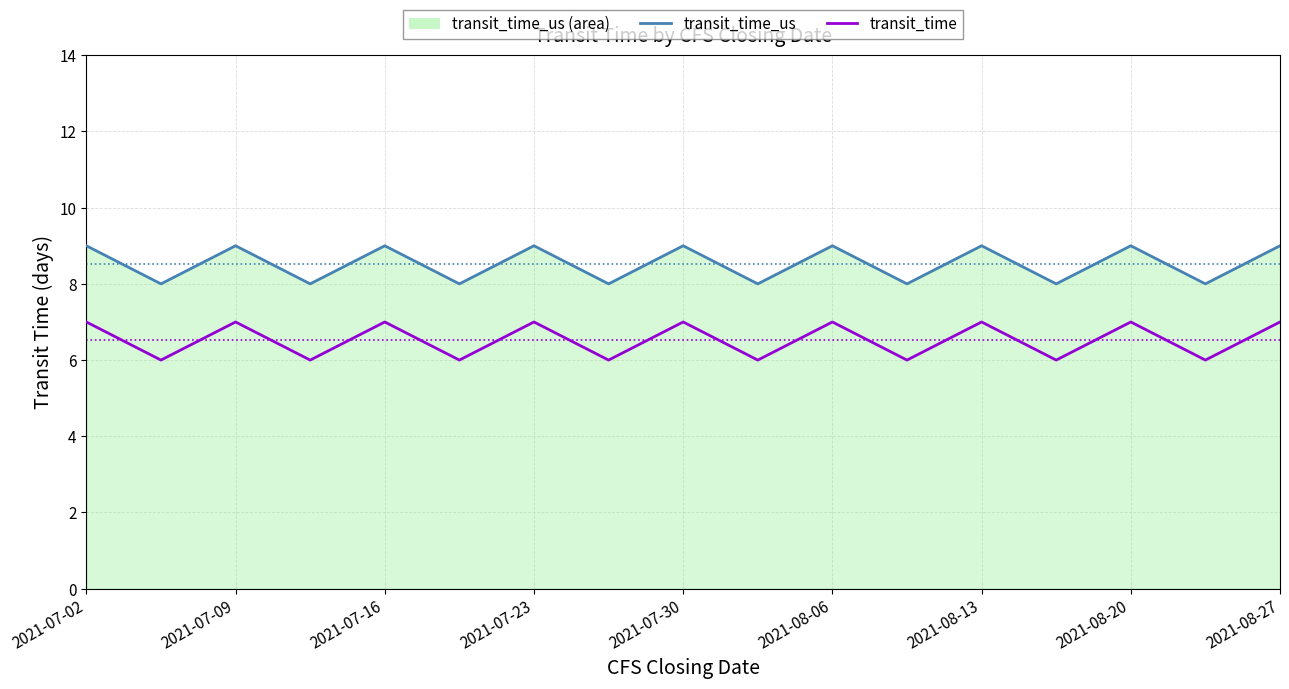

Rank the series by their maximum value, from highest to lowest.

transit_time_us, transit_time